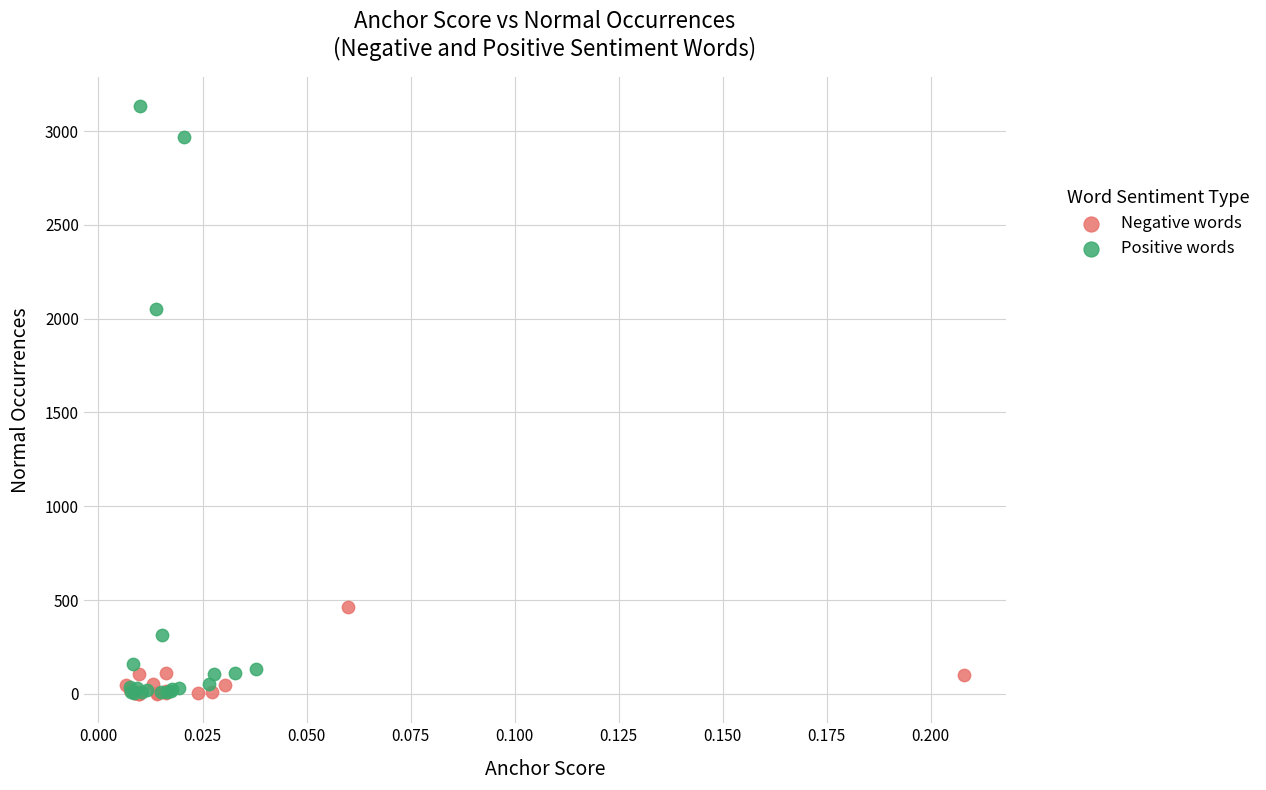

Which series has the largest Y range (max minus min)?

Positive words